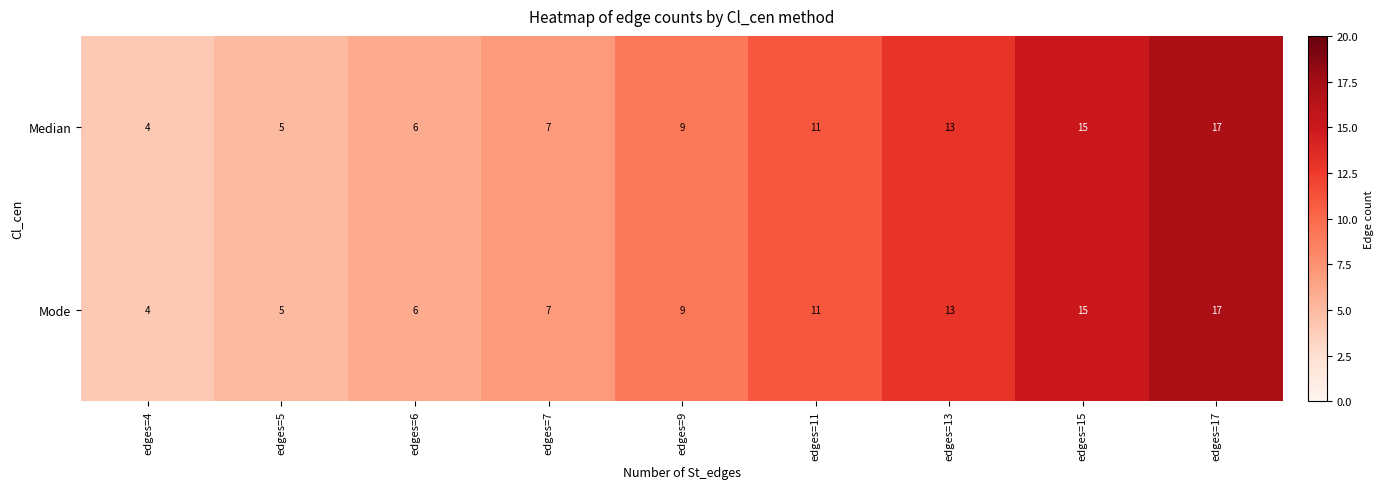

Reading right to left, what are all the values shown in this chart?

Median: edges=17=17	edges=15=15	edges=13=13	edges=11=11	edges=9=9	edges=7=7	edges=6=6	edges=5=5	edges=4=4
Mode: edges=17=17	edges=15=15	edges=13=13	edges=11=11	edges=9=9	edges=7=7	edges=6=6	edges=5=5	edges=4=4